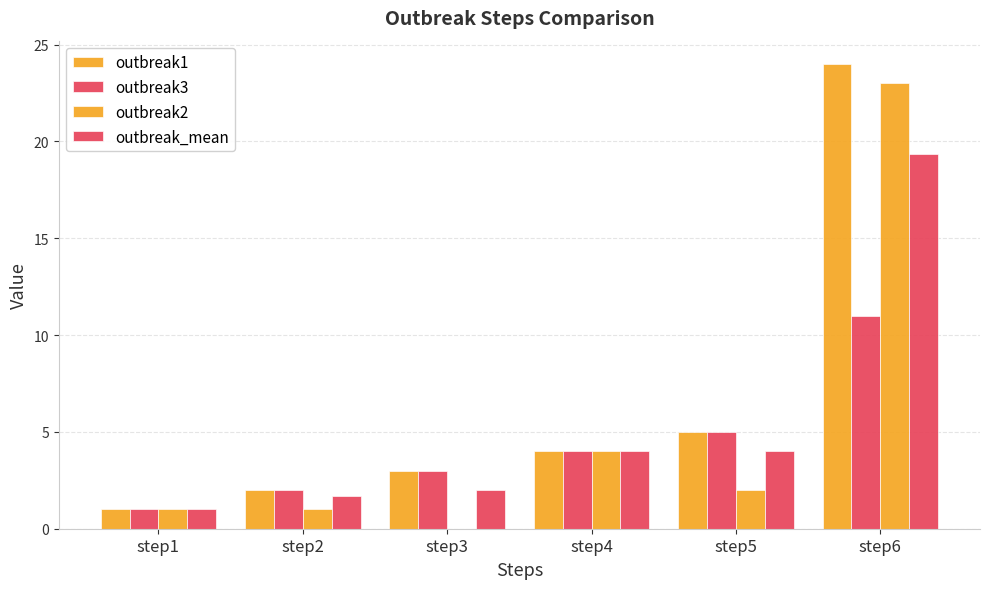

How many groups of bars are there?

6